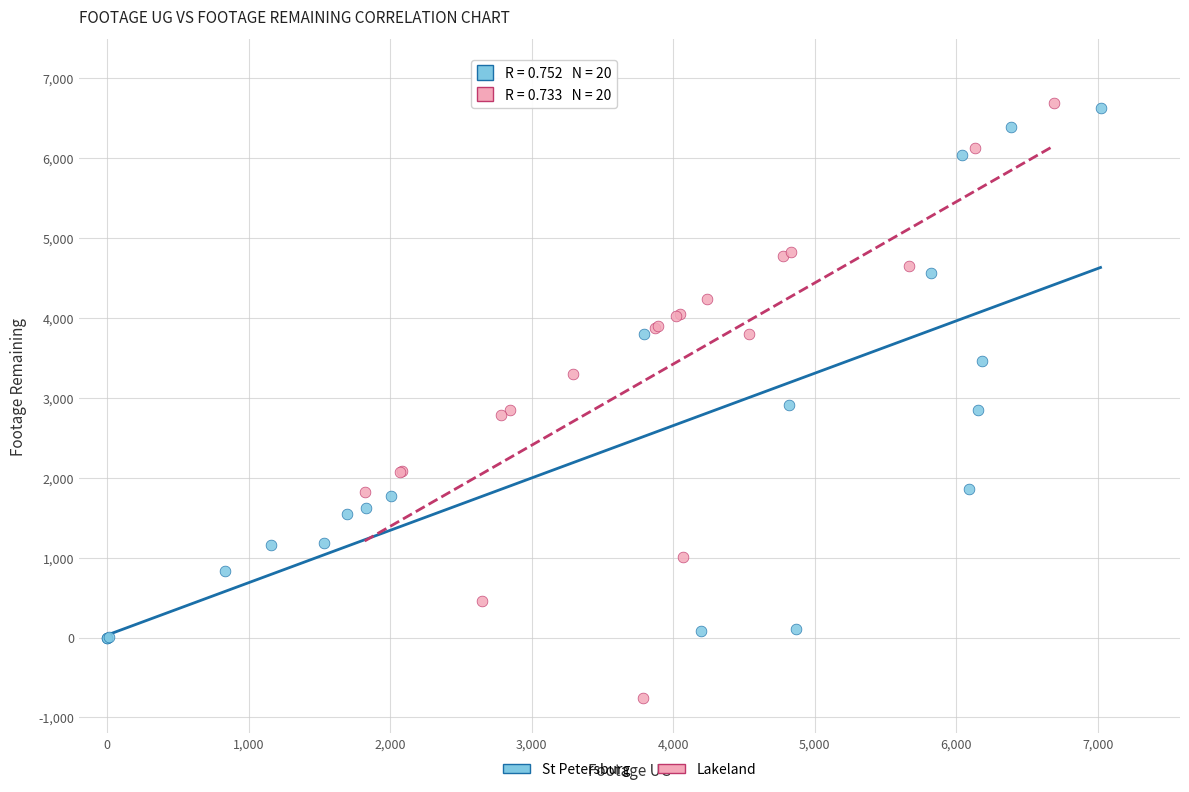

Which series has the widest spread of Y values?

Lakeland